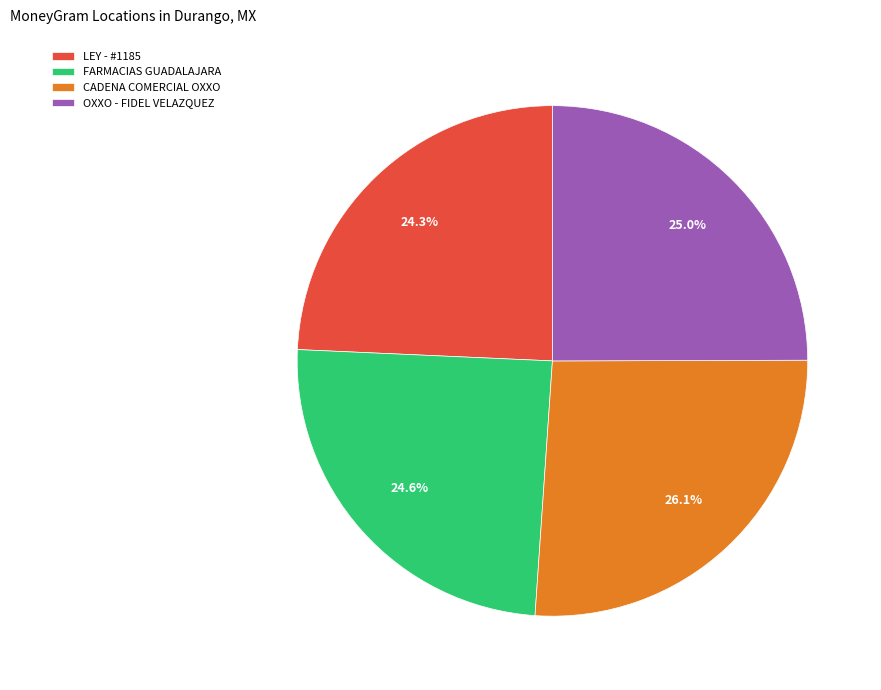

Does FARMACIAS GUADALAJARA represent more than half of the total?

No